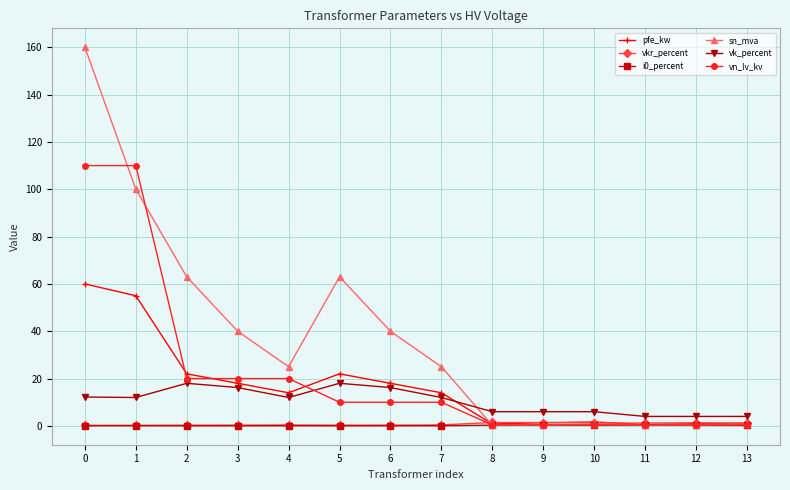

Read the pfe_kw value at 11.

0.6